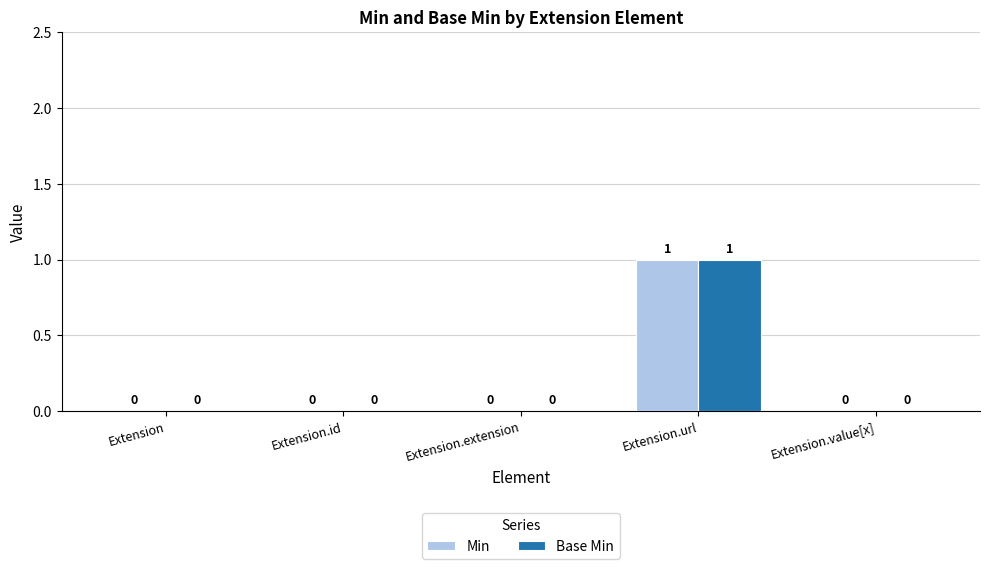

The value of Min at Extension is 0. True or false?

True